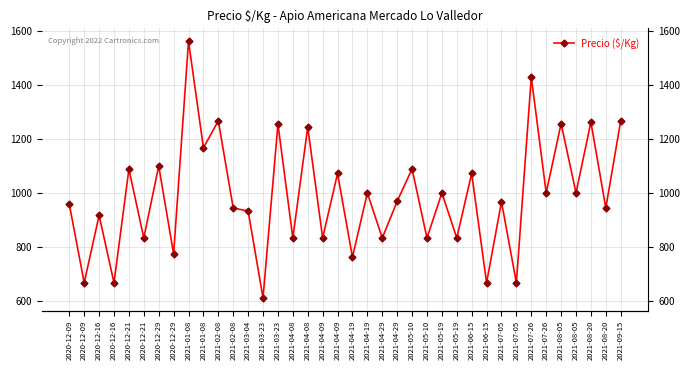

Reading left to right, transcribe all the data shown in this chart.

2020-12-09=958	2020-12-09=667	2020-12-16=917	2020-12-16=667	2020-12-21=1088	2020-12-21=833	2020-12-29=1100	2020-12-29=774	2021-01-08=1562	2021-01-08=1167	2021-02-08=1267	2021-02-08=944	2021-03-04=933	2021-03-23=611	2021-03-23=1255	2021-04-08=833	2021-04-08=1244	2021-04-09=833	2021-04-09=1072	2021-04-19=762	2021-04-19=1000	2021-04-29=833	2021-04-29=969	2021-05-10=1089	2021-05-10=833	2021-05-19=1000	2021-05-19=833	2021-06-15=1072	2021-06-15=667	2021-07-05=967	2021-07-05=667	2021-07-26=1429	2021-07-26=1000	2021-08-05=1257	2021-08-05=1000	2021-08-20=1262	2021-08-20=944	2021-09-15=1267